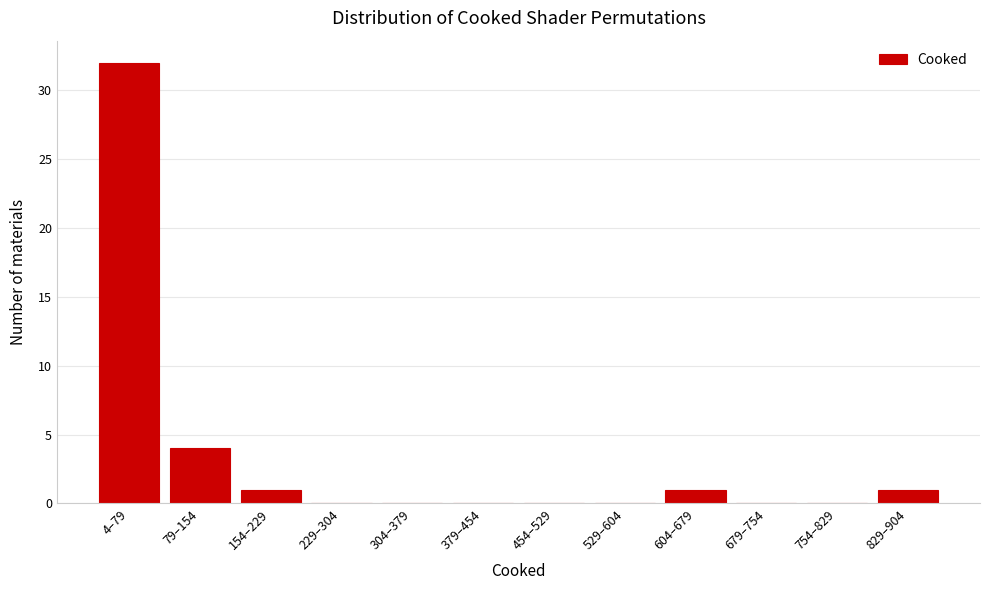

Reading left to right, transcribe all the data shown in this chart.

4–79=32	79–154=4	154–229=1	229–304=0	304–379=0	379–454=0	454–529=0	529–604=0	604–679=1	679–754=0	754–829=0	829–904=1